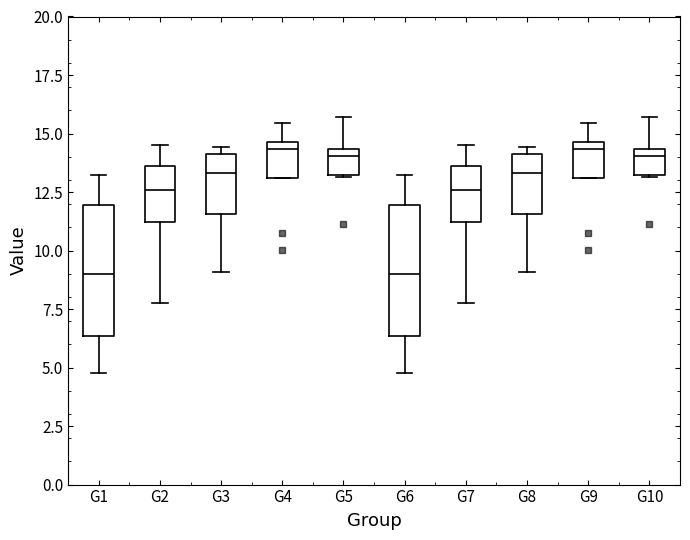

Where does the median line of the box for G8 sit on the y-axis? The values are not printed on the chart, so give them approximately, as read against the axis.

13.5